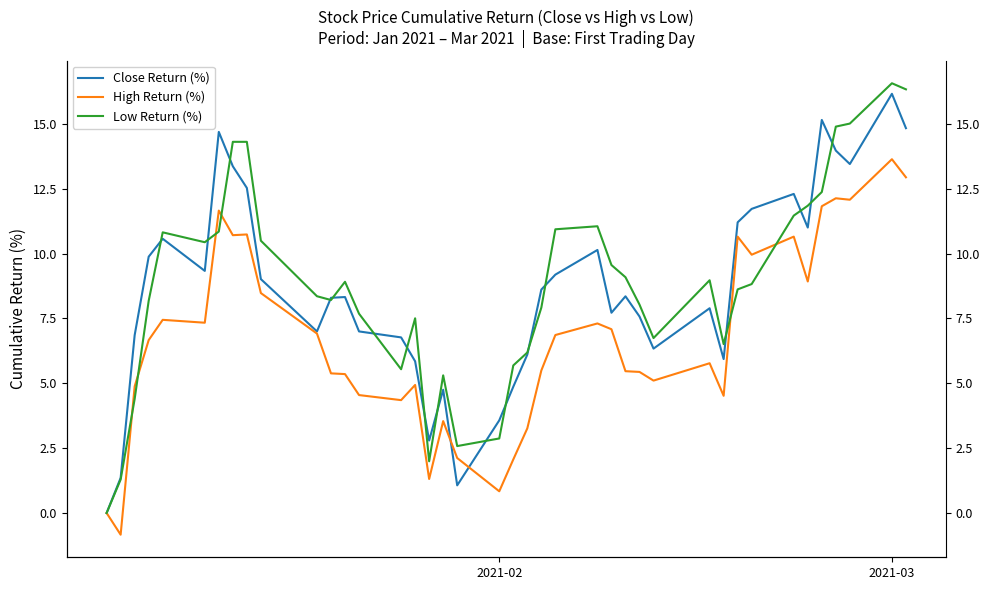

What is the average value of the High Return (%) series?

6.7